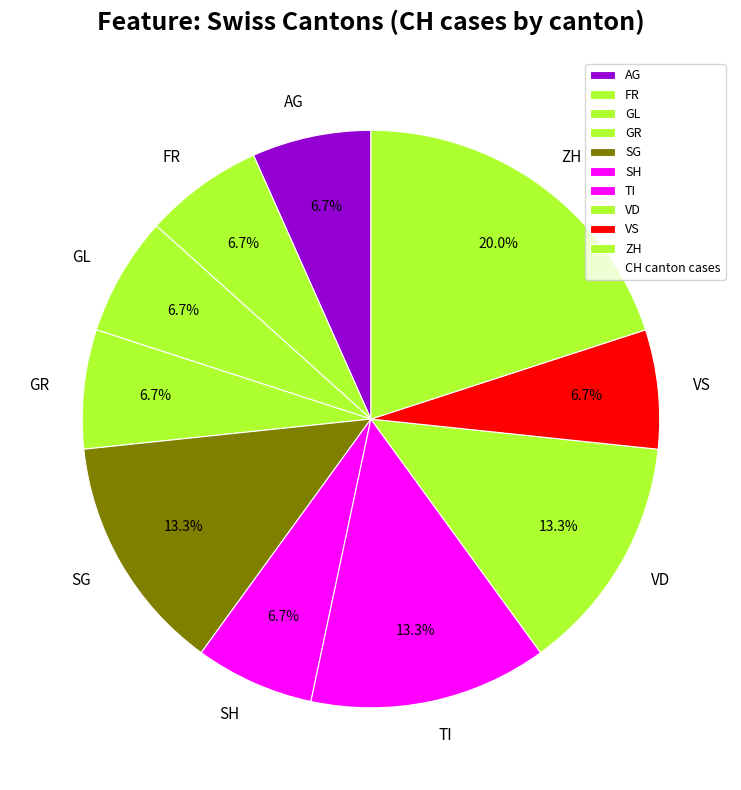

Which category has the biggest portion of the pie?

ZH